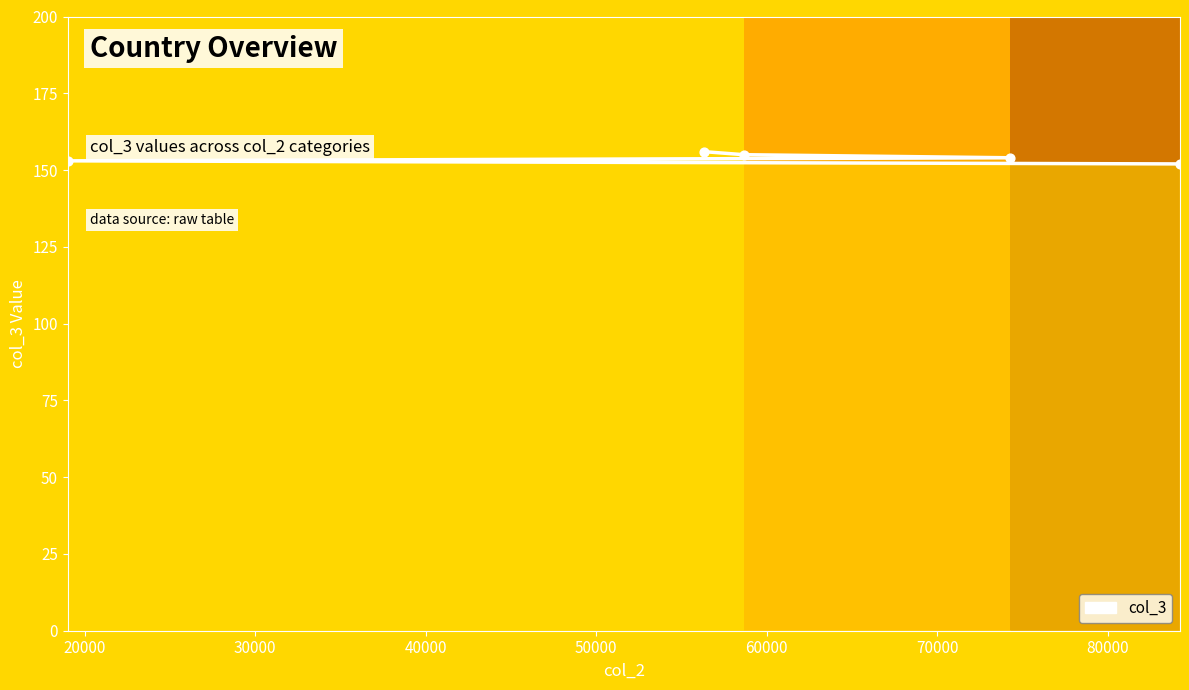

Approximately how many times larger is the value at 20000 compared to 40000?

1.0